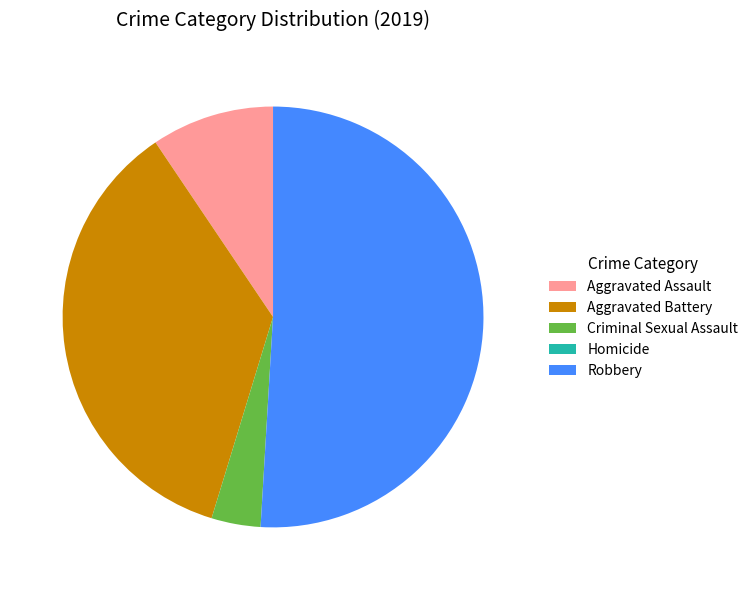

Between Aggravated Battery and Aggravated Assault, which is larger?

Aggravated Battery